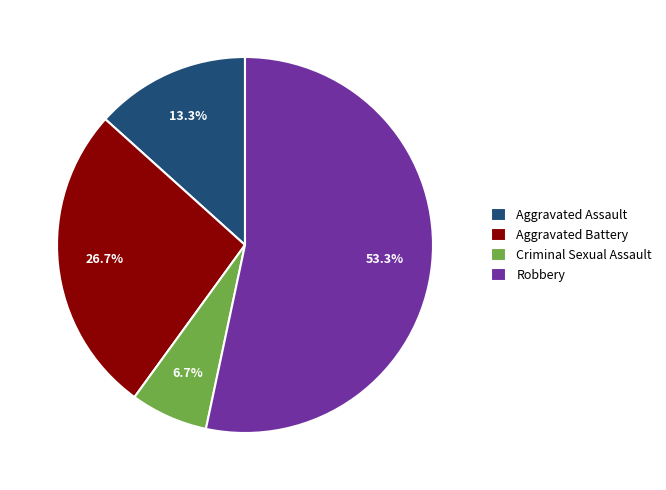

True or false: Criminal Sexual Assault accounts for 1% of the total.

False